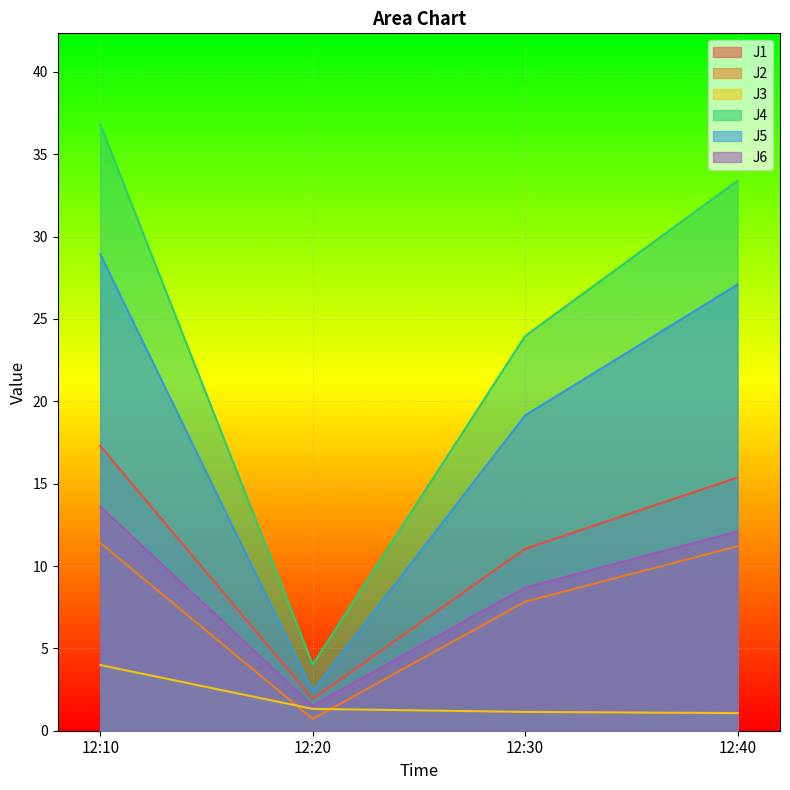

What is the highest value of the J5 series?

28.9